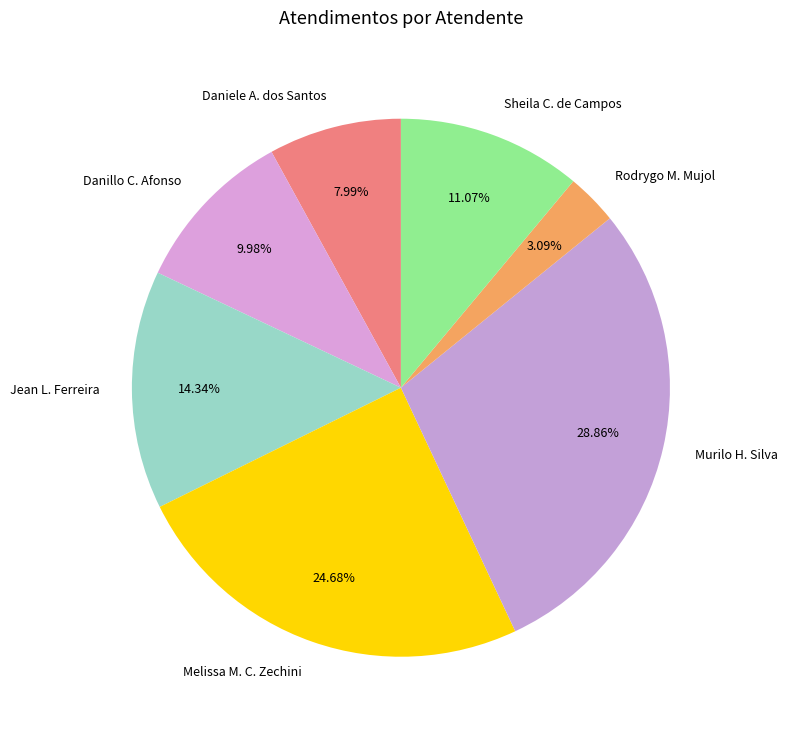

Which slice is the smallest?

Rodrygo Moura Mujol